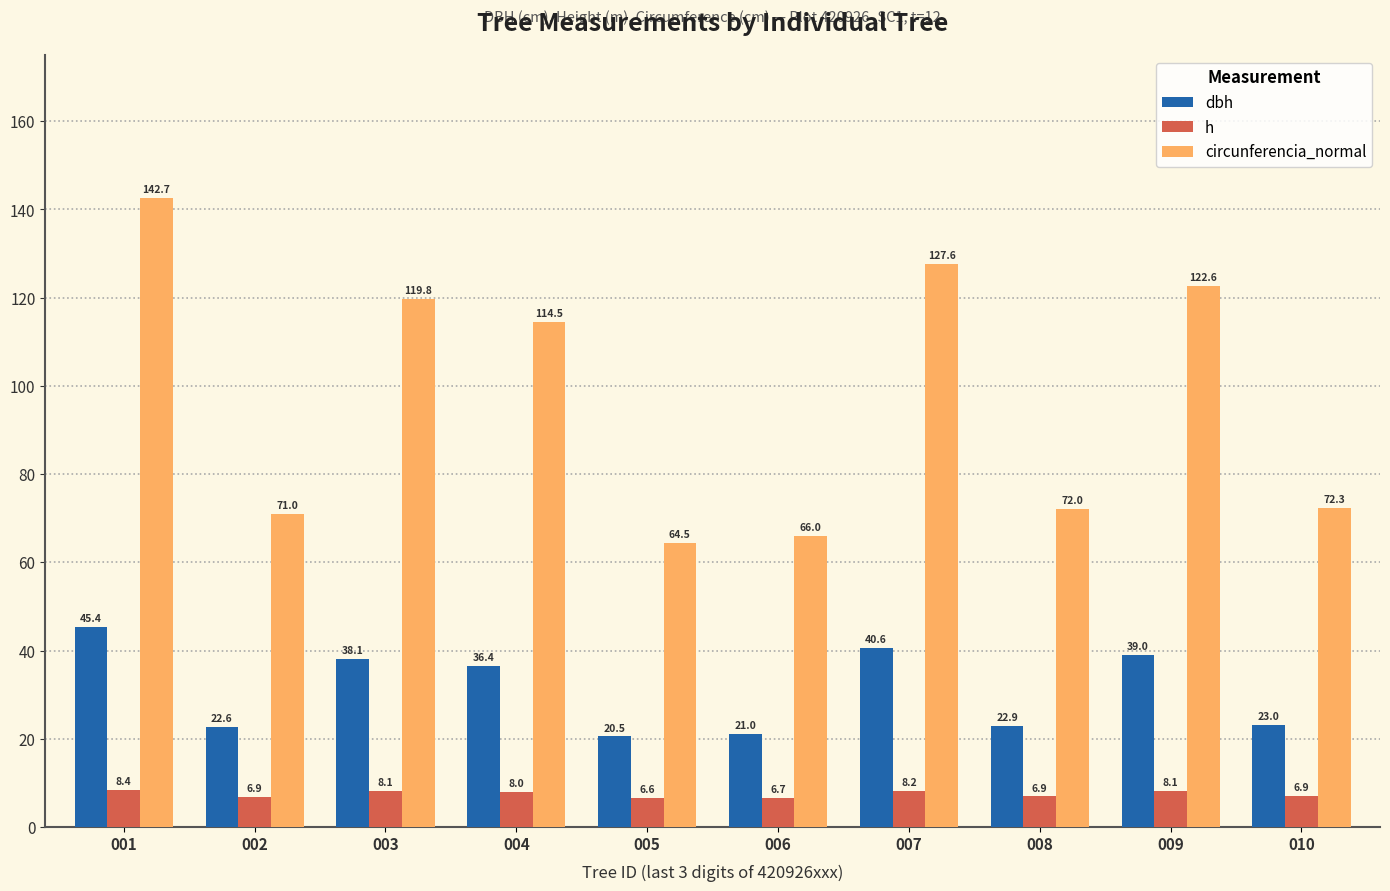

How many bars are there in total?

30